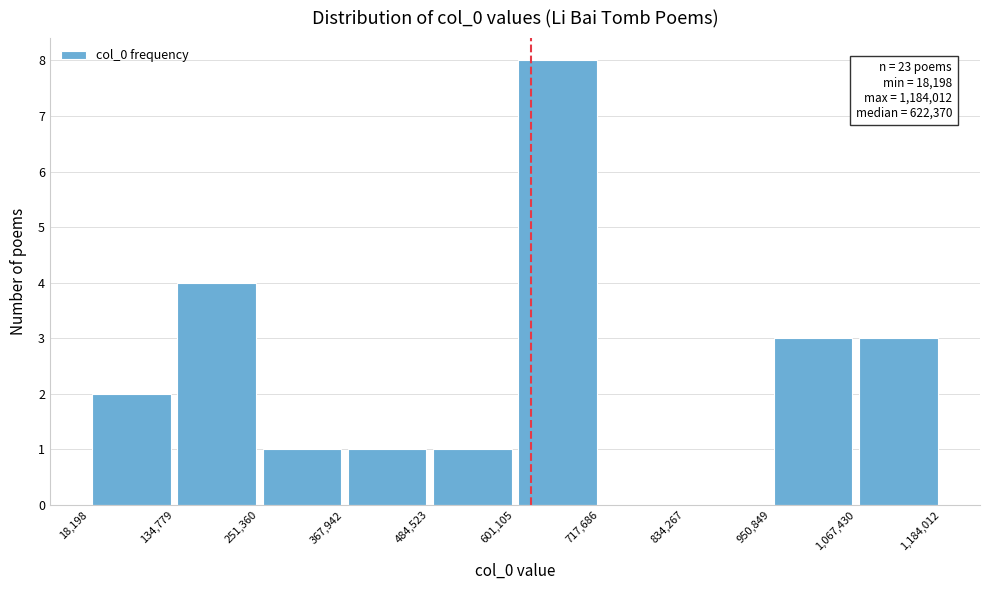

Which range on the x-axis has the tallest bar?

601,105 to 717,686